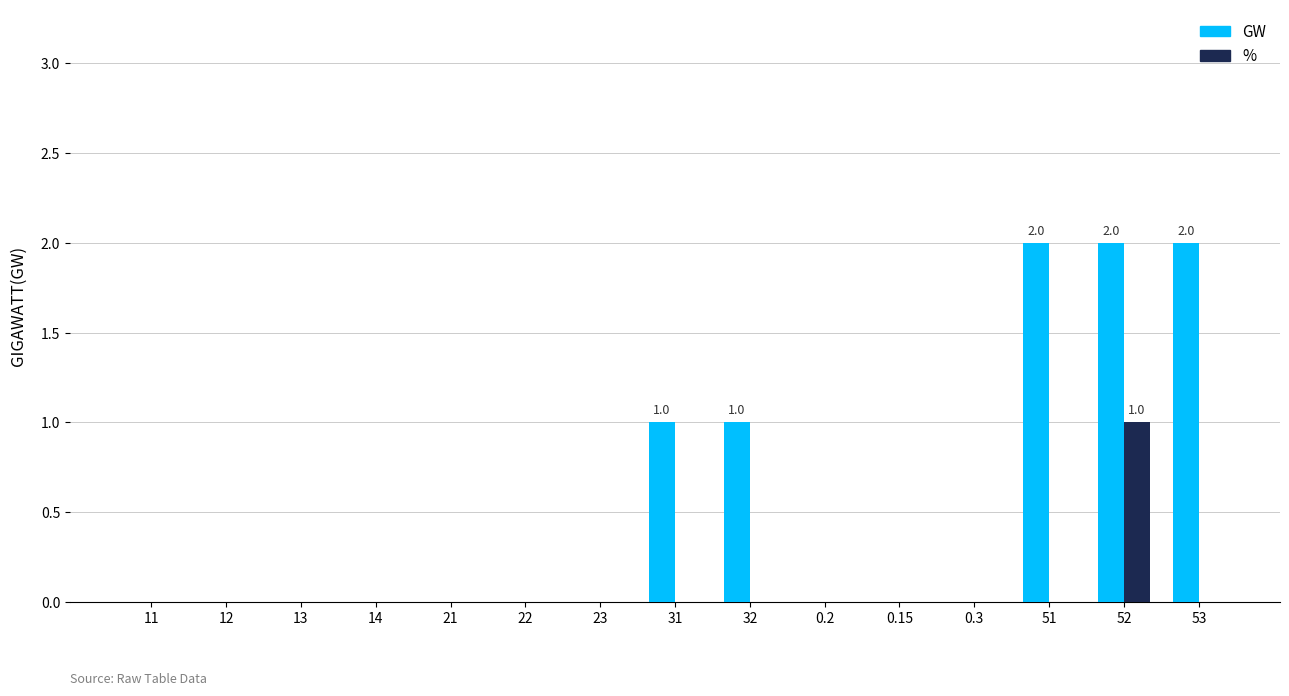

At which category is the sum across all series the highest?

52